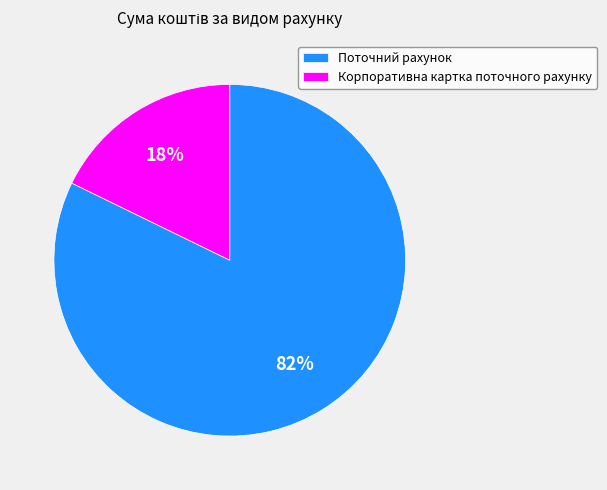

What is the majority slice?

Поточний рахунок